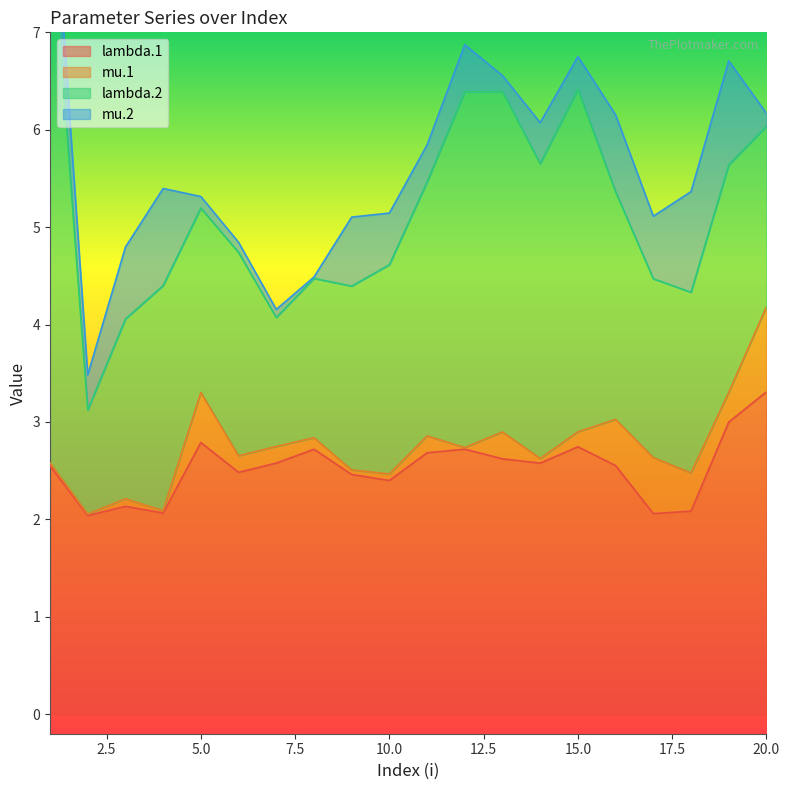

Reading left to right, what are all the values shown in this chart?

lambda.1: 1=2.5	2=2.0	3=2.1	4=2.1	5=2.8	6=2.5	7=2.6	8=2.7	9=2.5	10=2.4	11=2.7	12=2.7	13=2.6	14=2.6	15=2.7	16=2.6	17=2.1	18=2.1	19=3.0	20=3.3
mu.1: 1=0.0	2=0.0	3=0.1	4=0.0	5=0.5	6=0.2	7=0.2	8=0.1	9=0.0	10=0.1	11=0.2	12=0.0	13=0.3	14=0.0	15=0.2	16=0.5	17=0.6	18=0.4	19=0.3	20=0.9
lambda.2: 1=5.7	2=1.1	3=1.8	4=2.3	5=1.9	6=2.1	7=1.3	8=1.6	9=1.9	10=2.1	11=2.6	12=3.7	13=3.5	14=3.0	15=3.5	16=2.3	17=1.8	18=1.9	19=2.3	20=1.9
mu.2: 1=0.7	2=0.4	3=0.7	4=1.0	5=0.1	6=0.1	7=0.1	8=0.0	9=0.7	10=0.5	11=0.4	12=0.5	13=0.2	14=0.4	15=0.3	16=0.8	17=0.6	18=1.0	19=1.1	20=0.1